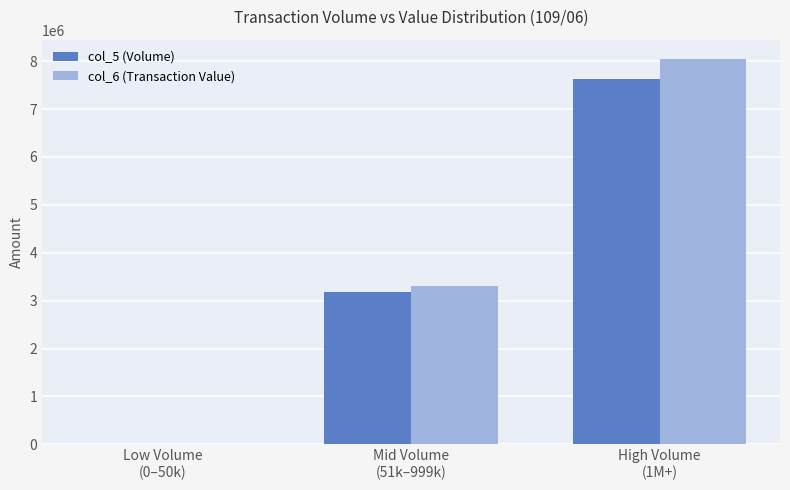

The col_5 (Volume) series shows 1000 at Low Volume
(0–50k). True or false?

True